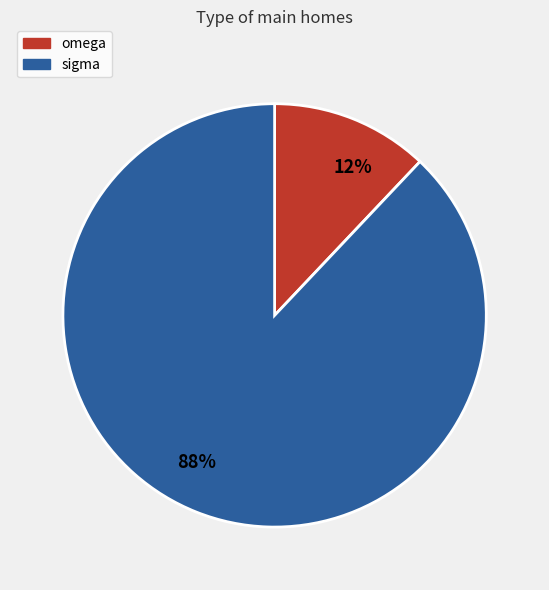

Count the number of slices in the pie.

2